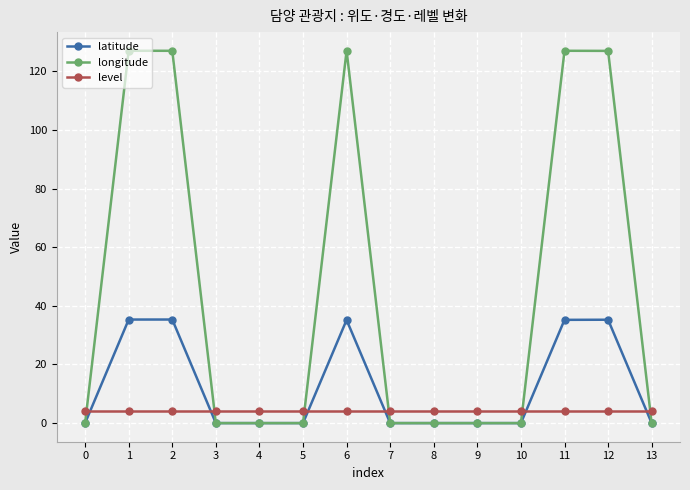

At how many categories does at least one series exceed 30?

5